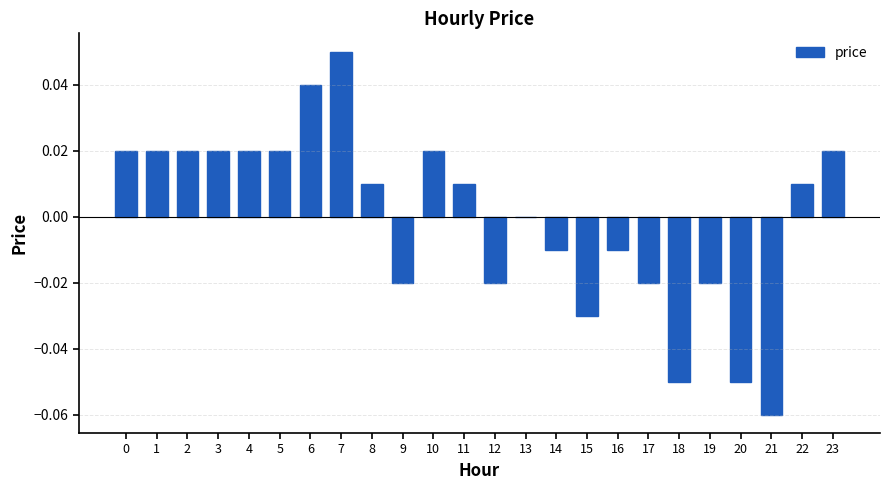

Is it true that the value at 11 is 0.0?

True